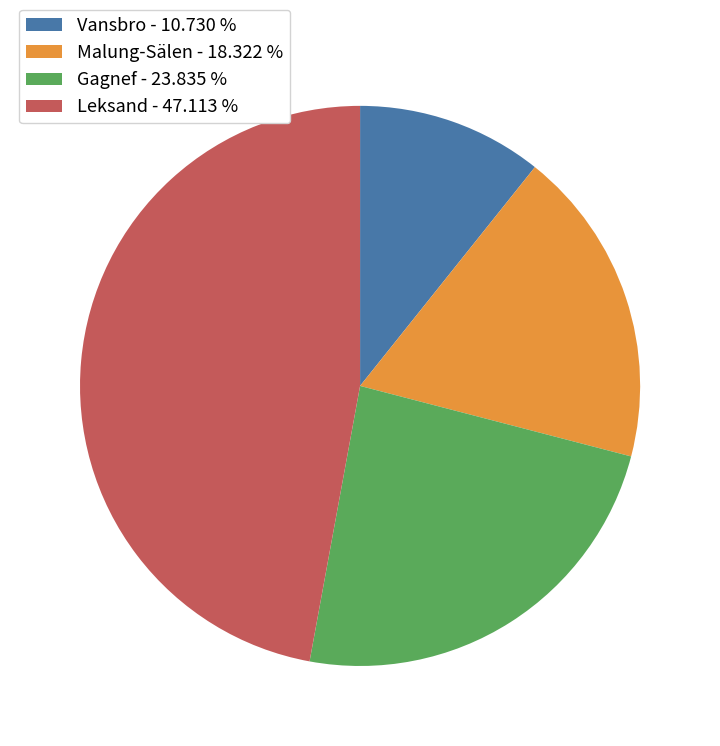

The Malung-Sälen slice represents 32% of the pie. True or false?

False